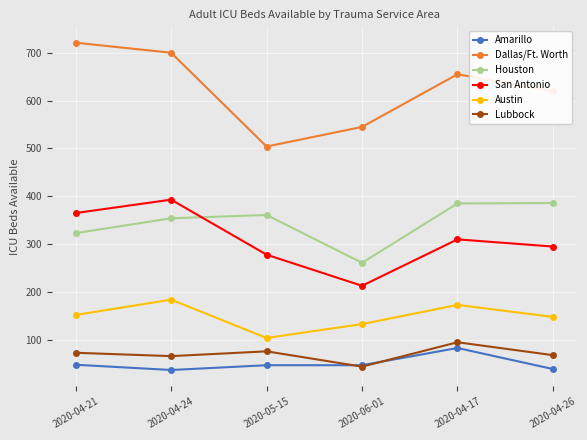

Which label corresponds to the largest value in the chart?

2020-04-21